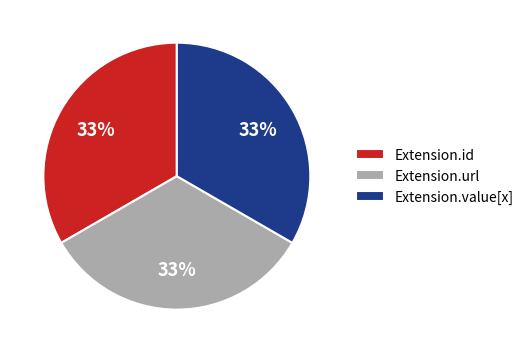

Does Extension.value[x] account for over 50% of the chart?

No